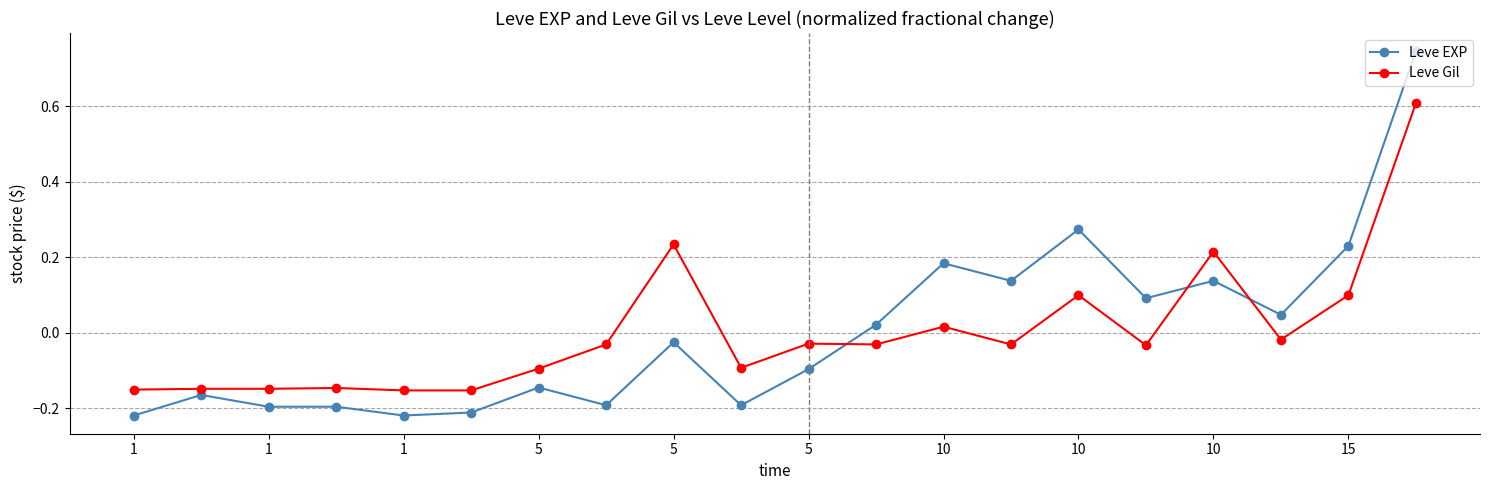

Which series has the largest range (max minus min)?

Leve EXP